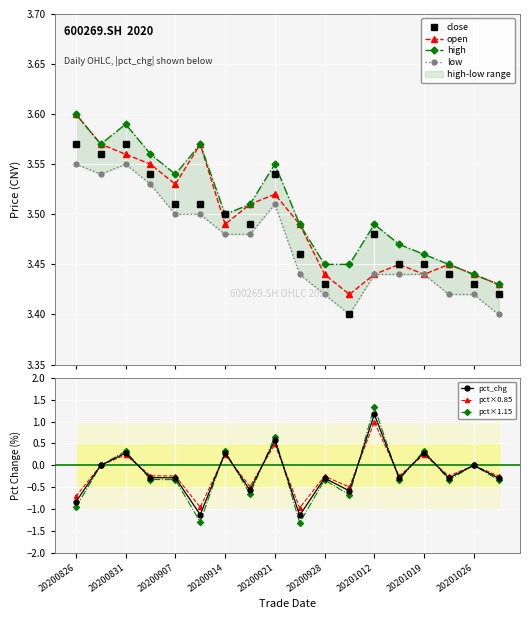

How many values in pct_chg are below zero?

11